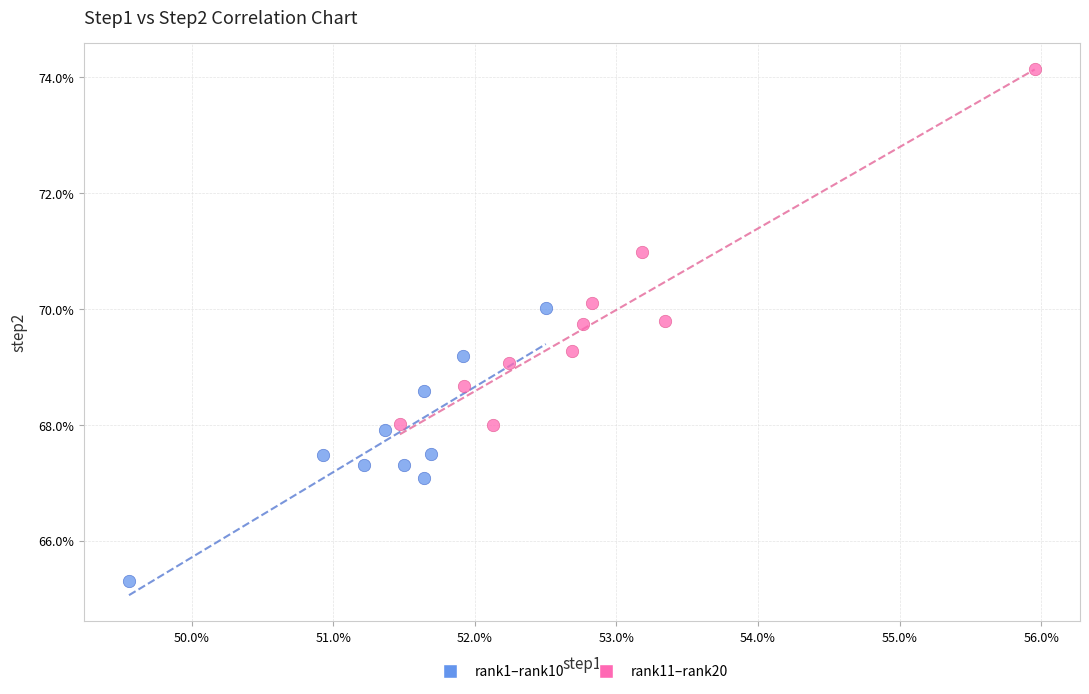

Which series has the widest spread of Y values?

rank11–rank20